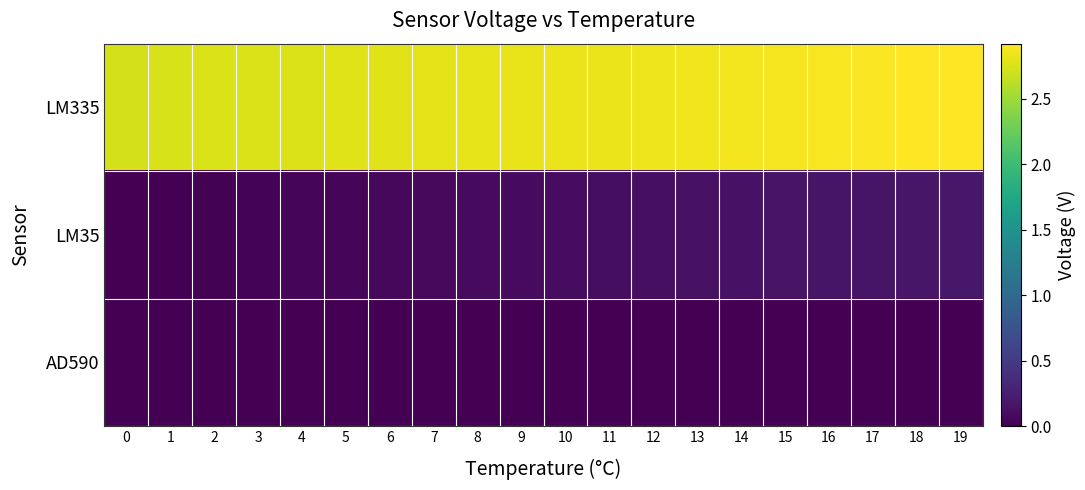

What is the total value across all series at 2?

2.8